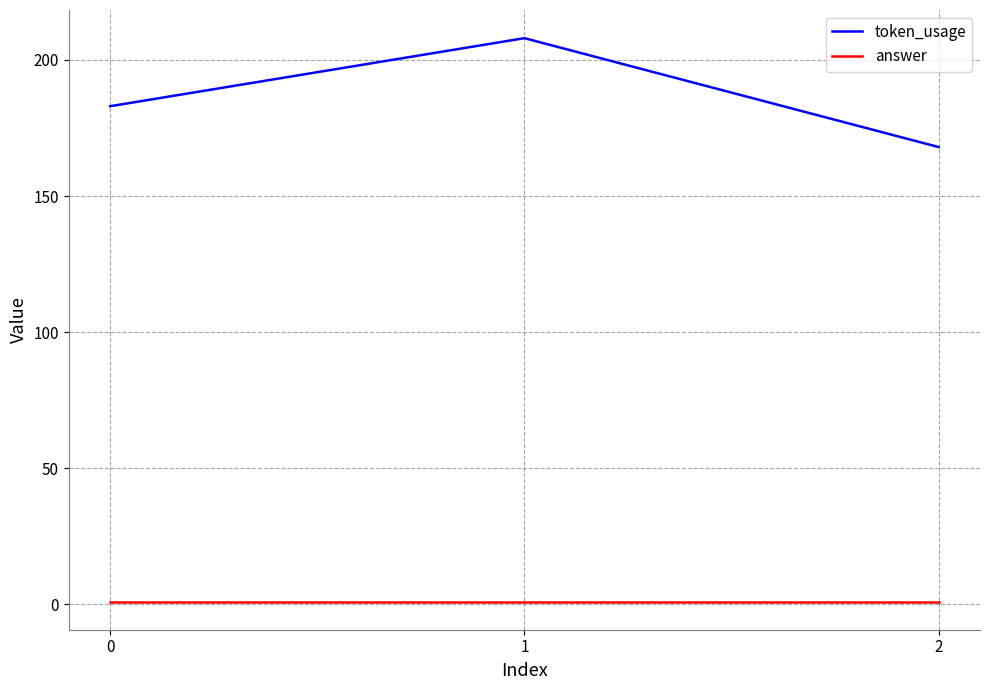

How many values in the token_usage series are below 183?

1